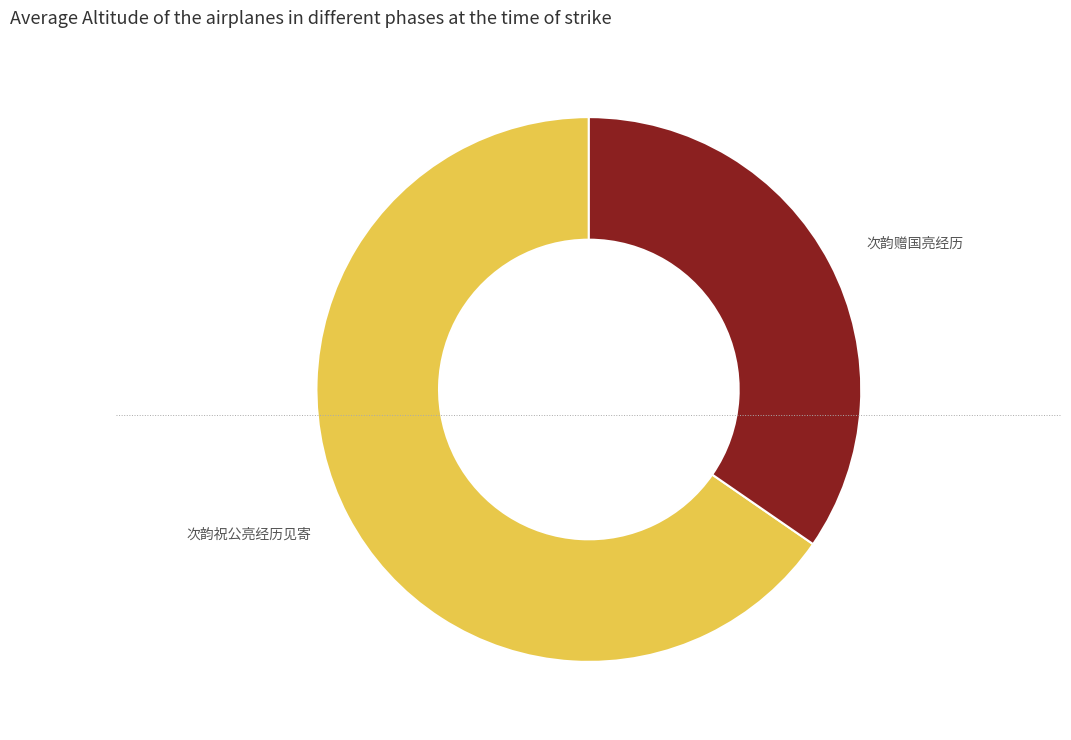

What is the ratio of the value at 次韵赠国亮经历 to the value at 次韵祝公亮经历见寄?

0.5